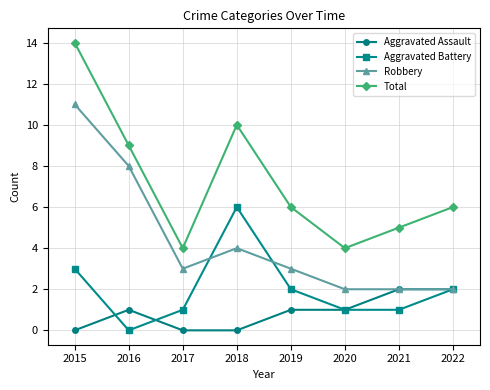

Does the chart have visible grid lines?

Yes